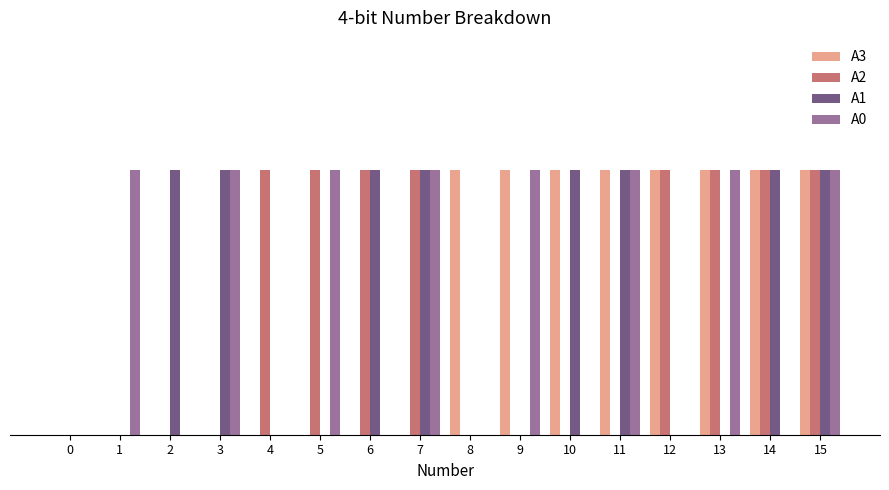

At 1, list the series in order from smallest to largest.

A3, A2, A1, A0